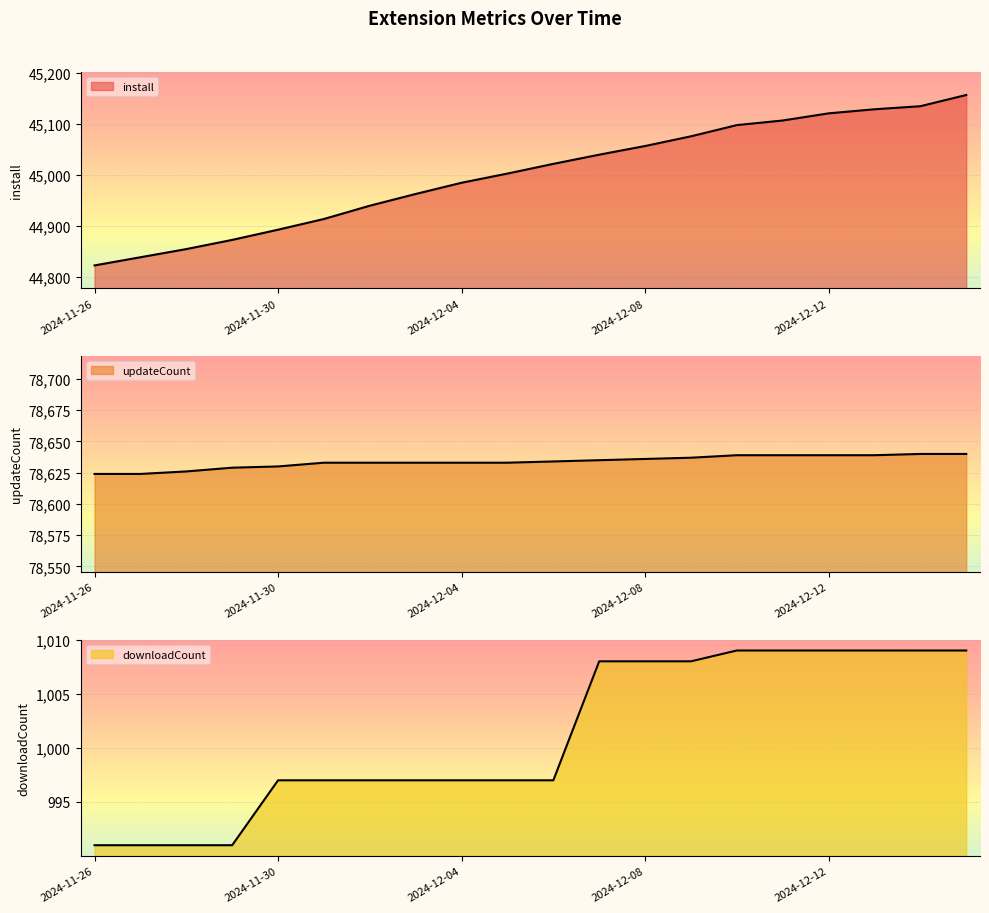

What is the greatest value displayed?

78640